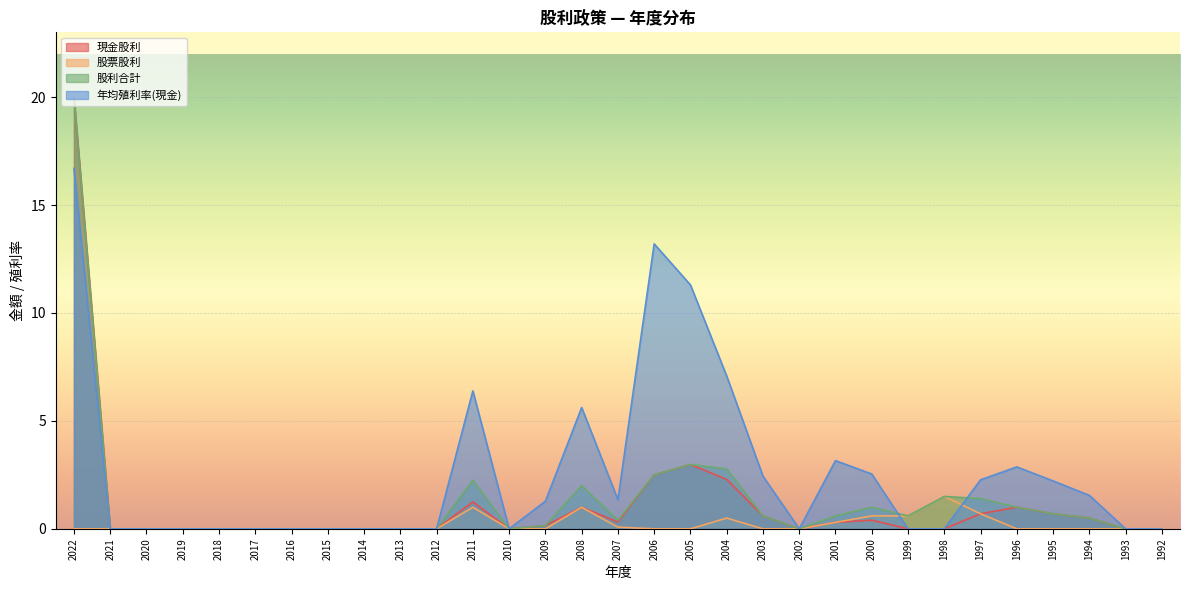

List the labels in order of 股利合計 value, smallest first.

2021, 2020, 2019, 2018, 2017, 2016, 2015, 2014, 2013, 2012, 2010, 2002, 1993, 1992, 2009, 2007, 1994, 2003, 2001, 1999, 1995, 2000, 1996, 1997, 1998, 2008, 2011, 2006, 2004, 2005, 2022